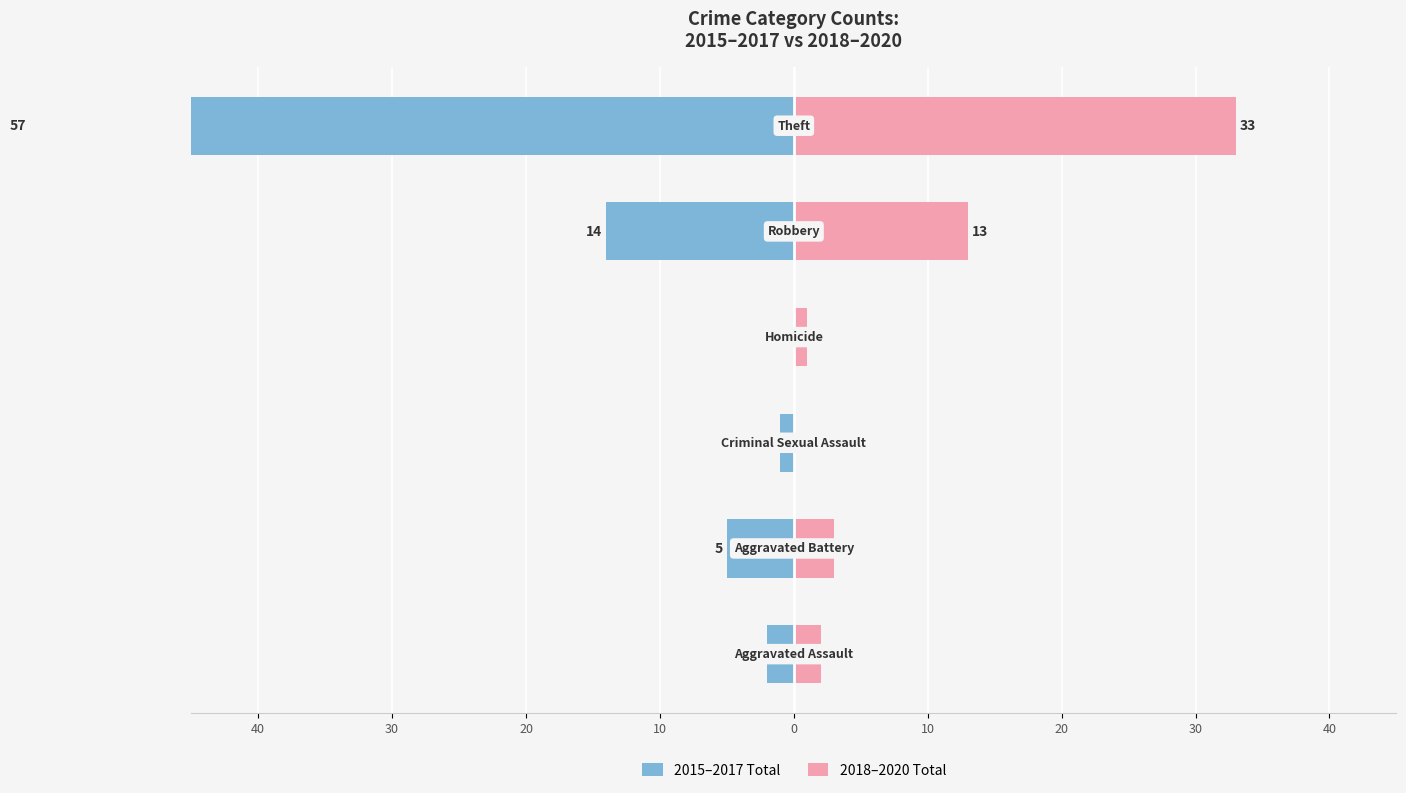

What is the highest value of the 2018–2020 Total series?

33